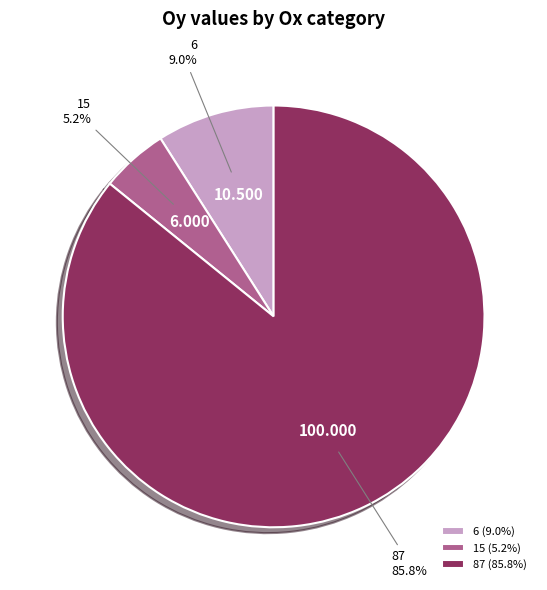

What is the majority slice?

87